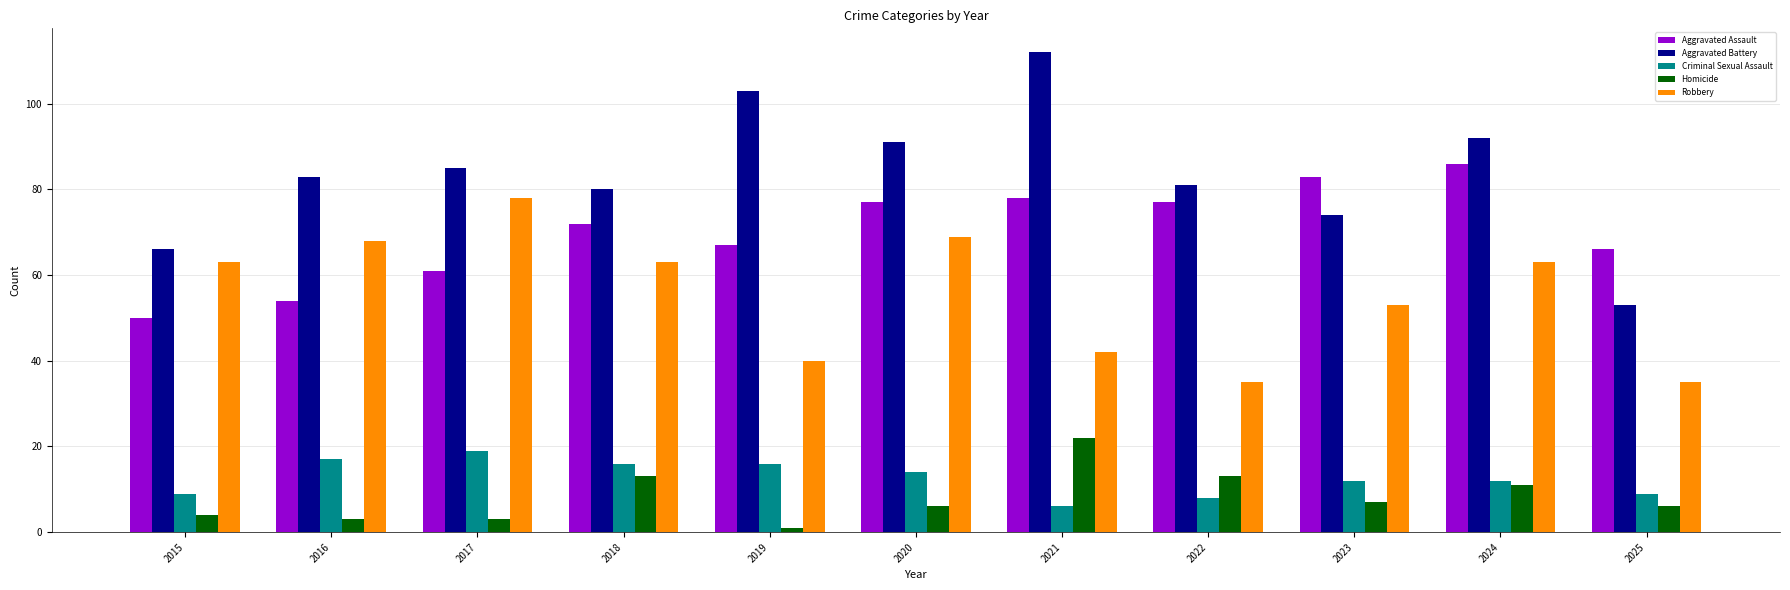

Where is Aggravated Assault nearest to the value 68?

2019